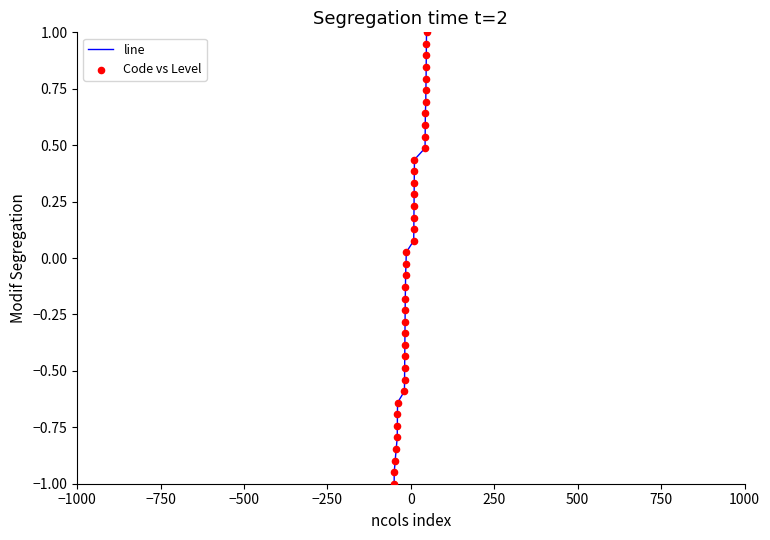

What is the smallest value displayed?

-1.0